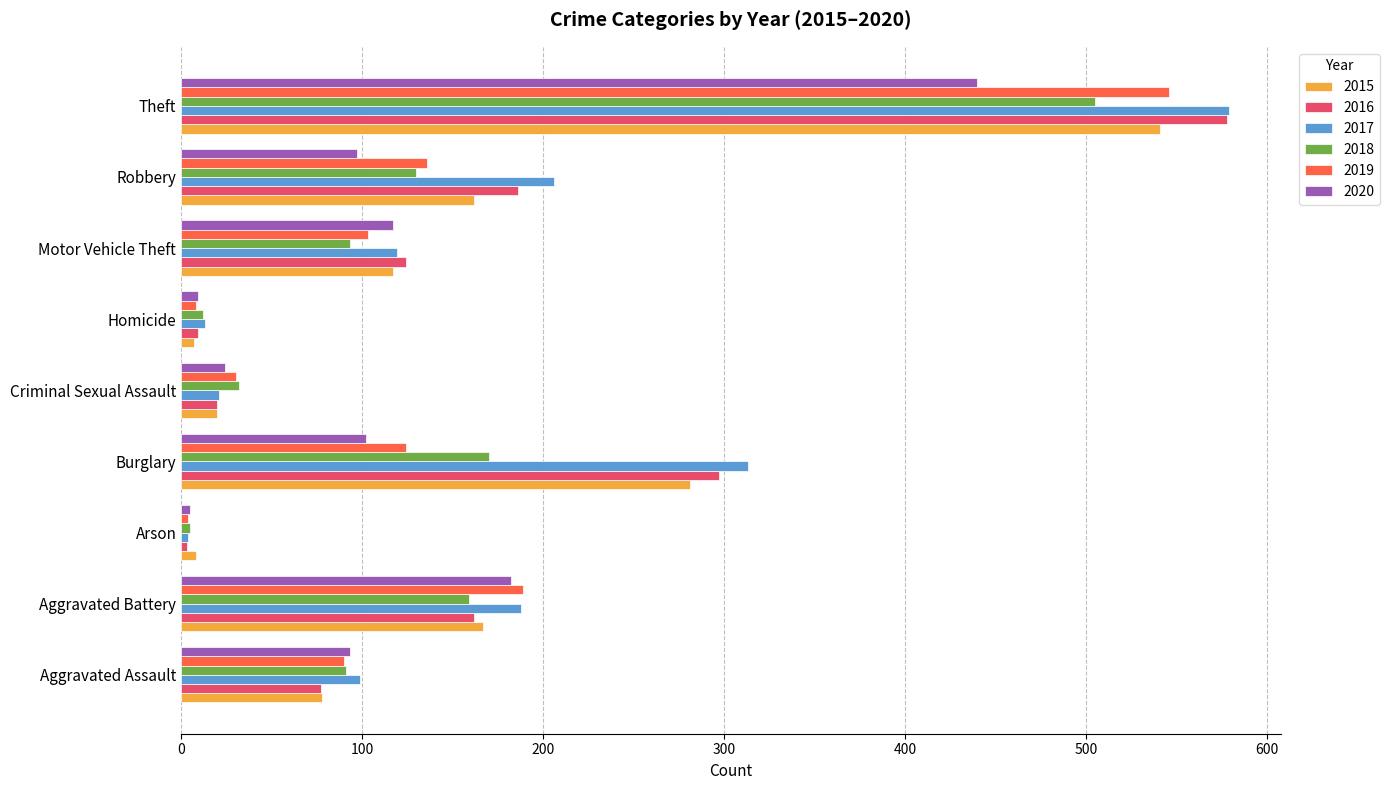

What is the total value across all series at Aggravated Battery?

1047